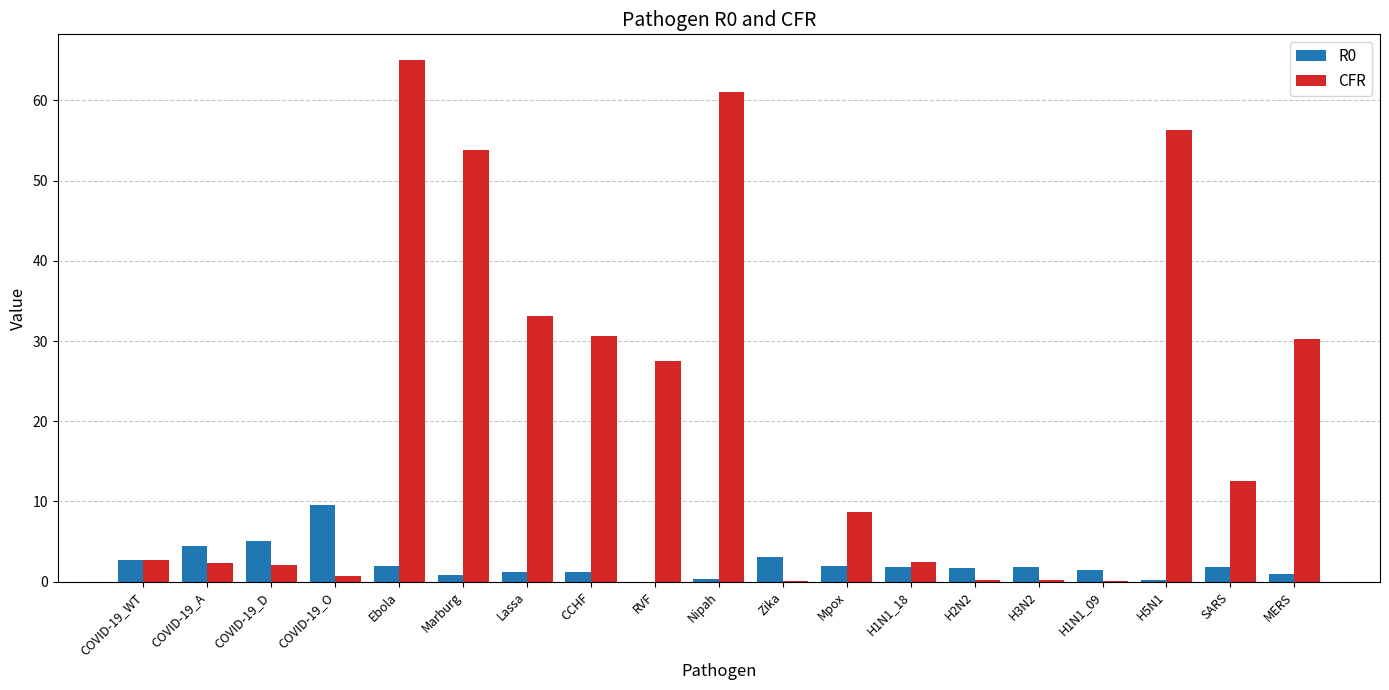

Between H1N1_18 and H5N1, which series saw the biggest shift?

CFR